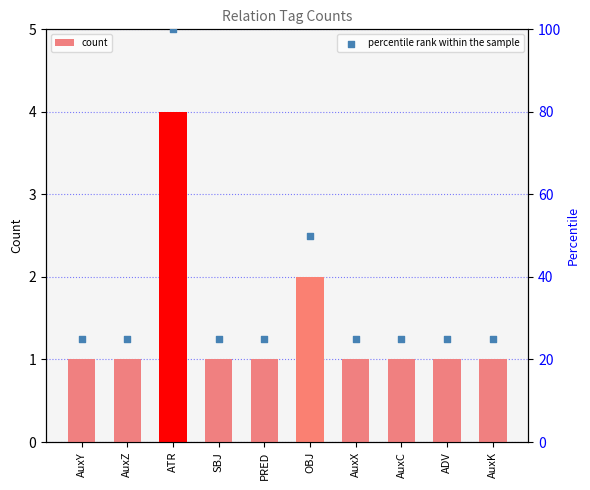

Which series contains the highest Y value?

percentile rank within the sample